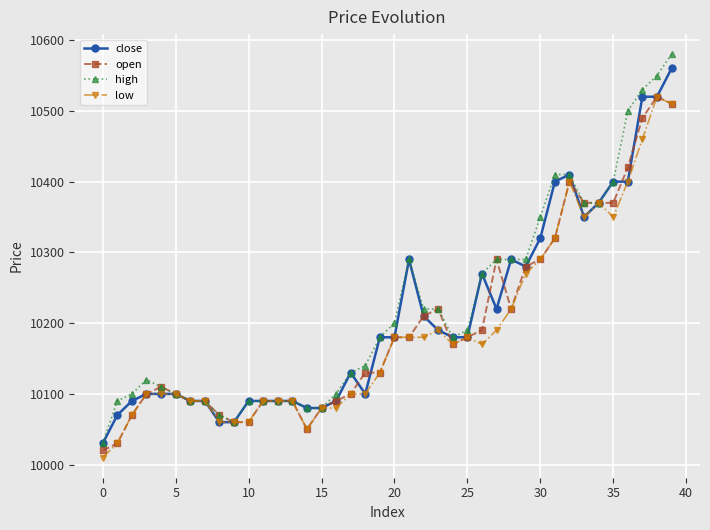

Rank the series by their average value, from lowest to highest.

low, open, close, high